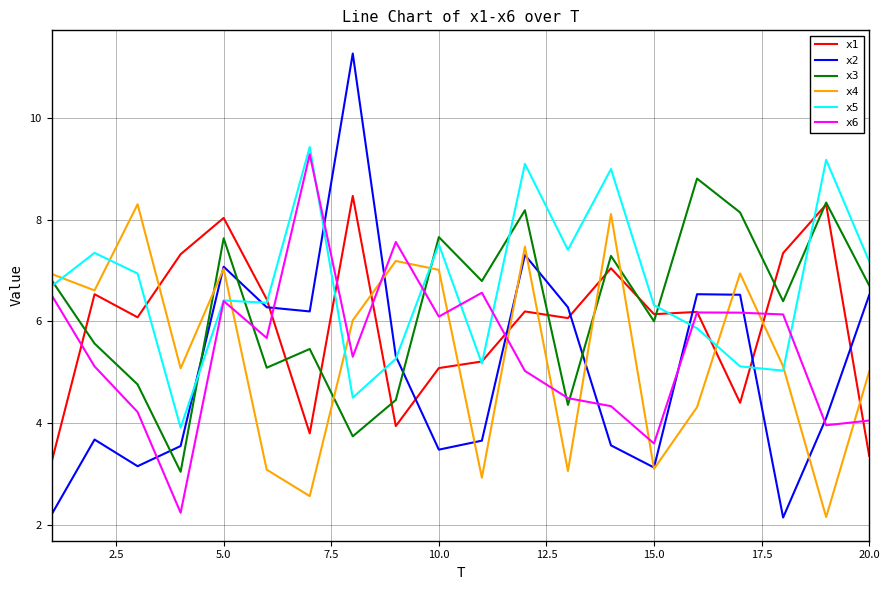

What is the greatest value displayed?

11.3